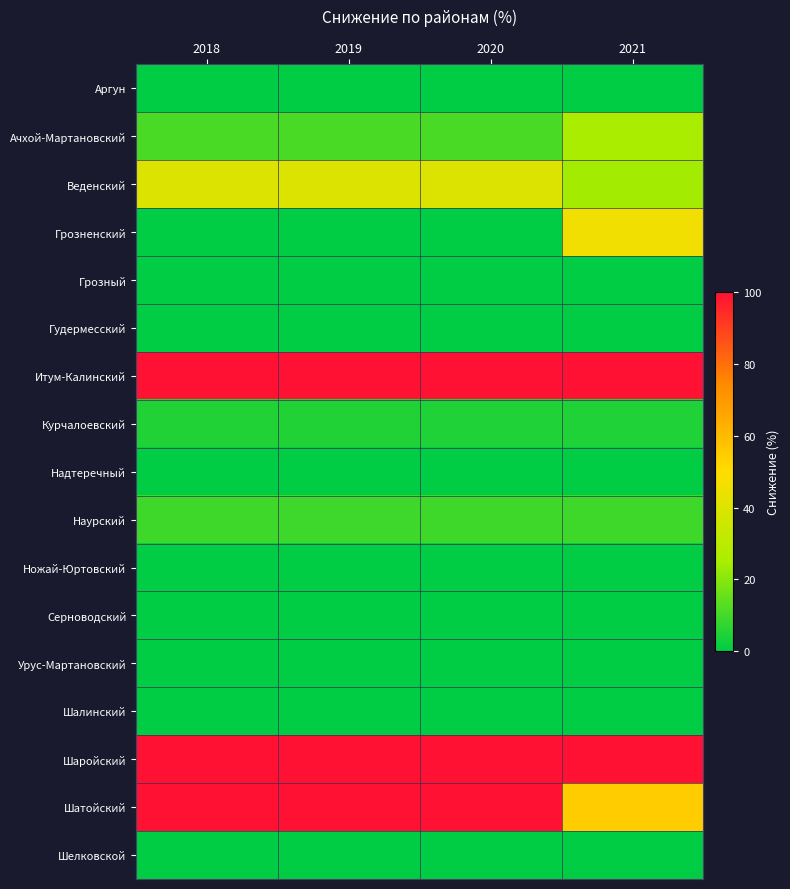

At which category is the sum across all series the highest?

2018